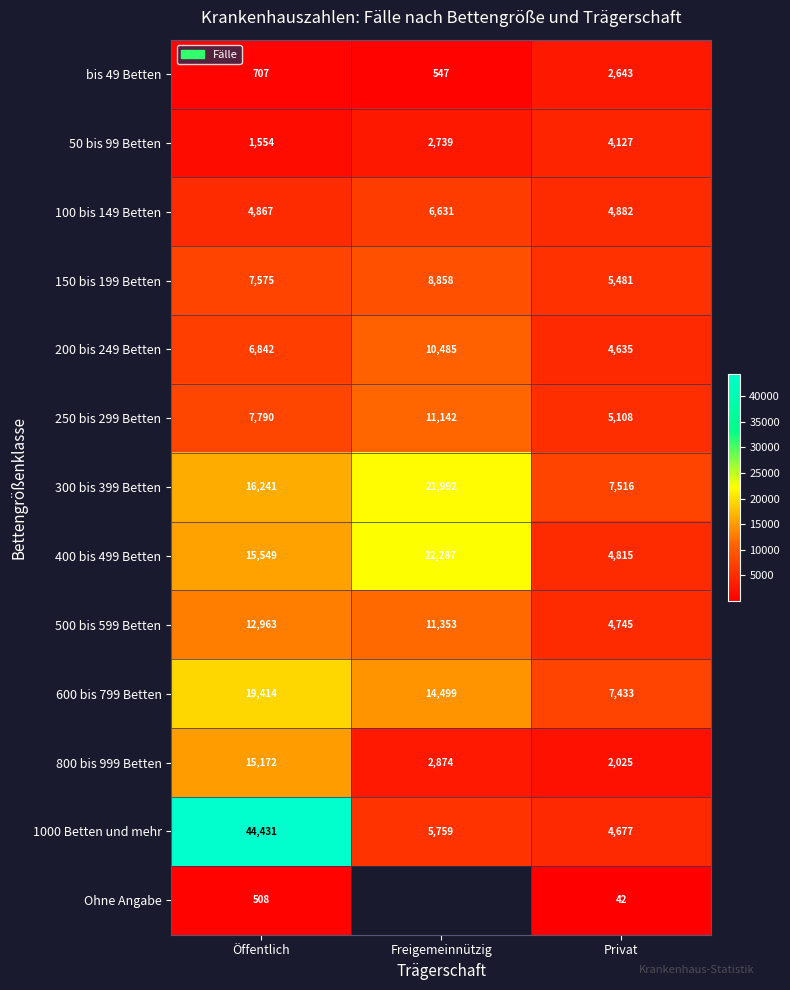

What is the total value across all series at Privat?

58129